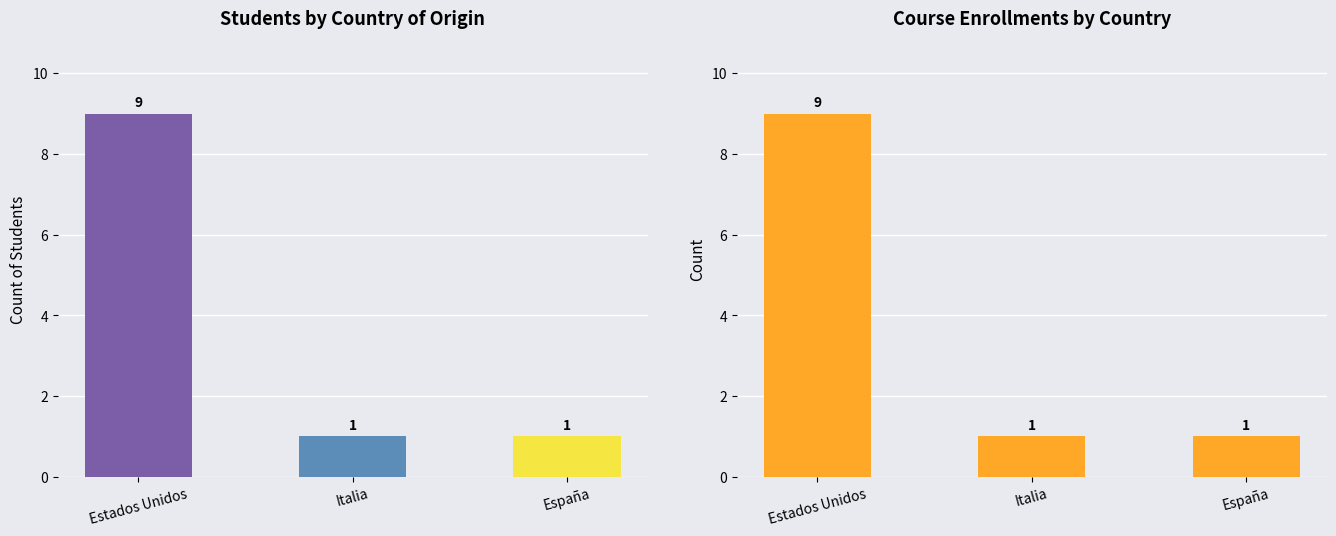

Which series has the widest spread of values?

Count